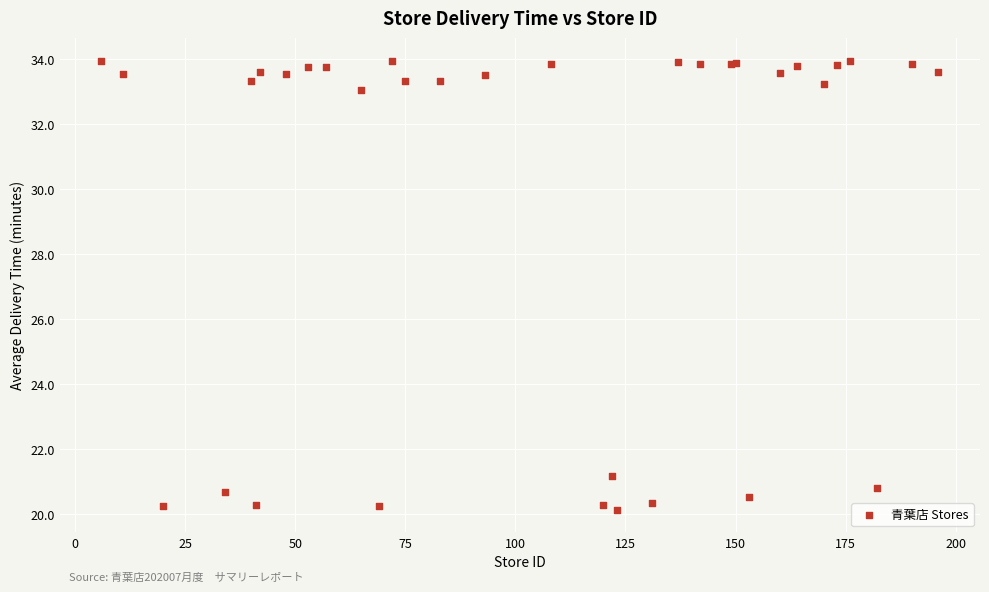

What Y value in the scatter plot is closest to 27?

21.2